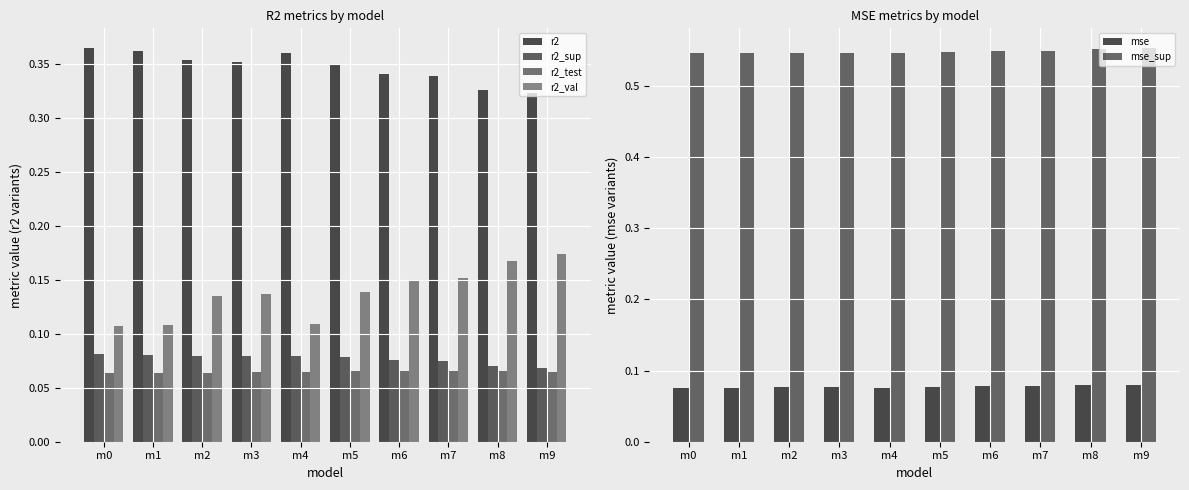

What is the approximate value of mse_sup at m1?

0.5